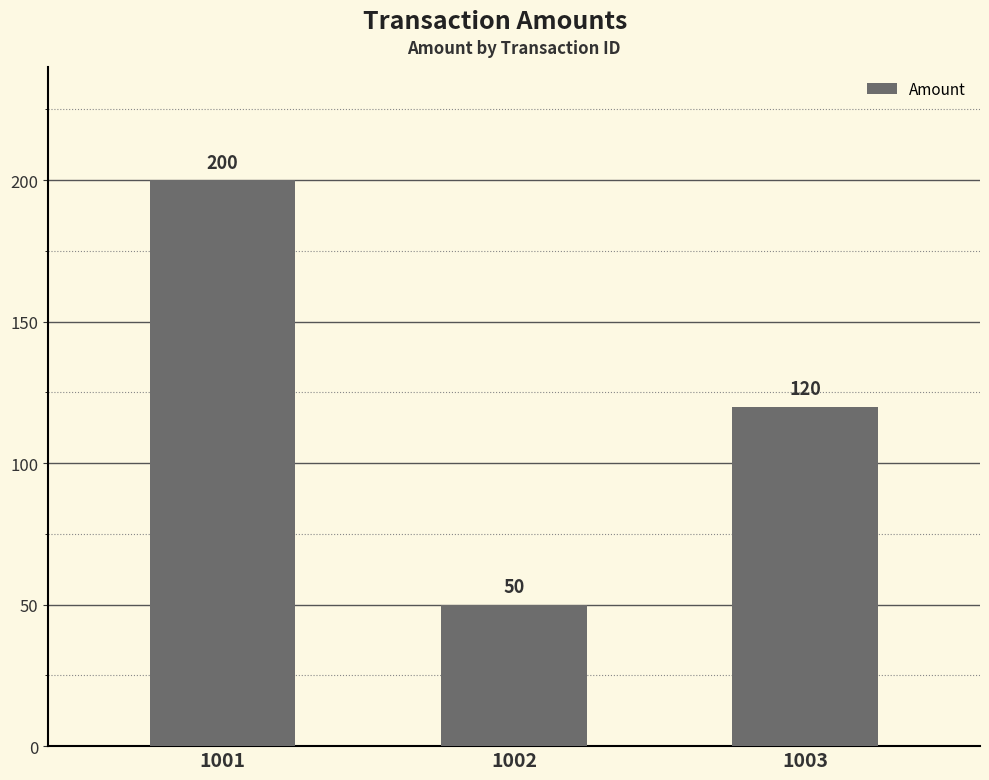

How many categories are shown in the chart?

3